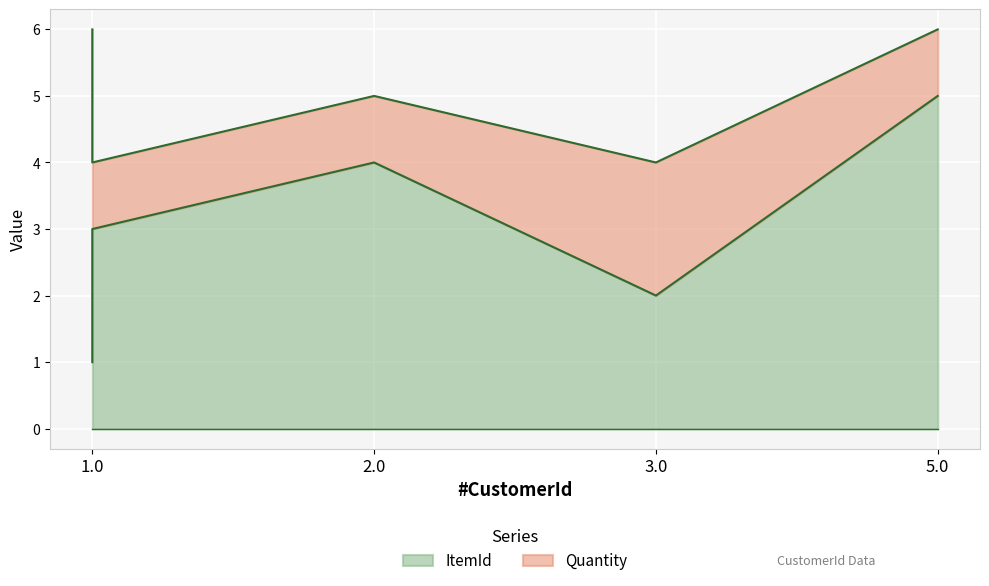

How many categories are shown in the chart?

5